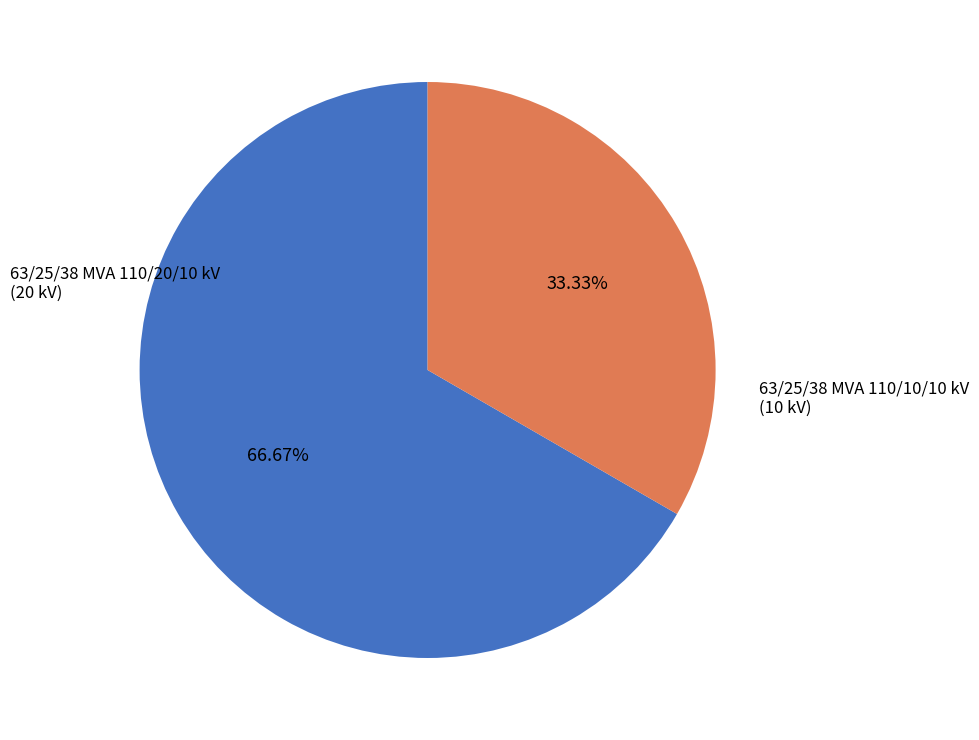

Is it true that 63/25/38 MVA 110/20/10 kV is 67% of the pie?

True